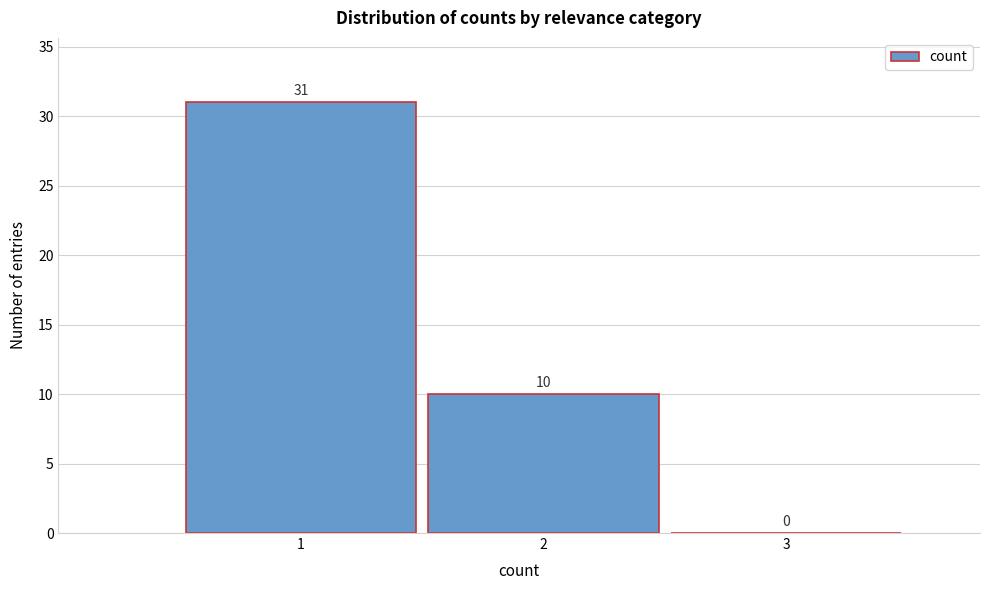

What is the height of the bar covering 1.5 to 2.5 on the x-axis?

10